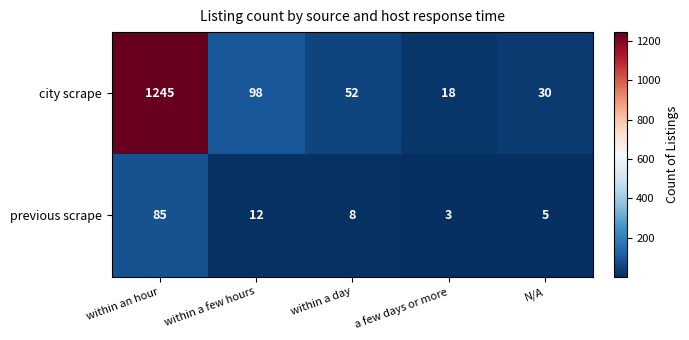

How many data points in city scrape are less than 52?

2